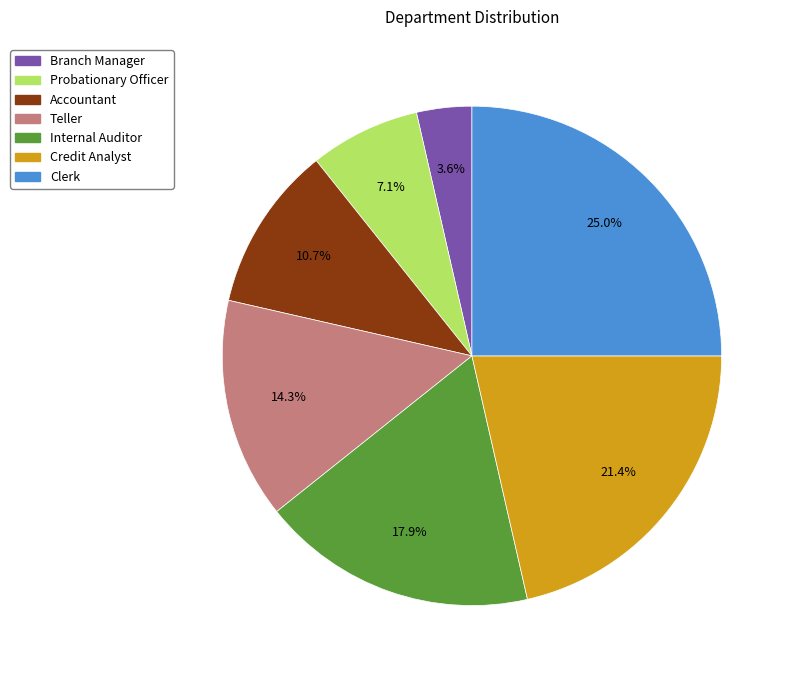

What percentage is the Branch Manager slice, to the nearest percent?

4%